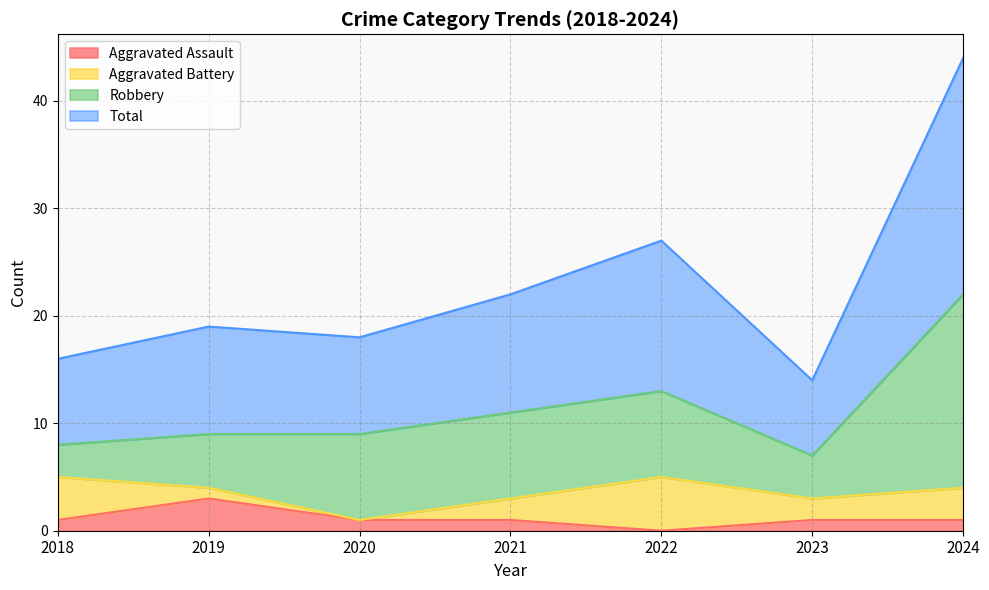

Which category has the lowest value in the Aggravated Assault series?

2022